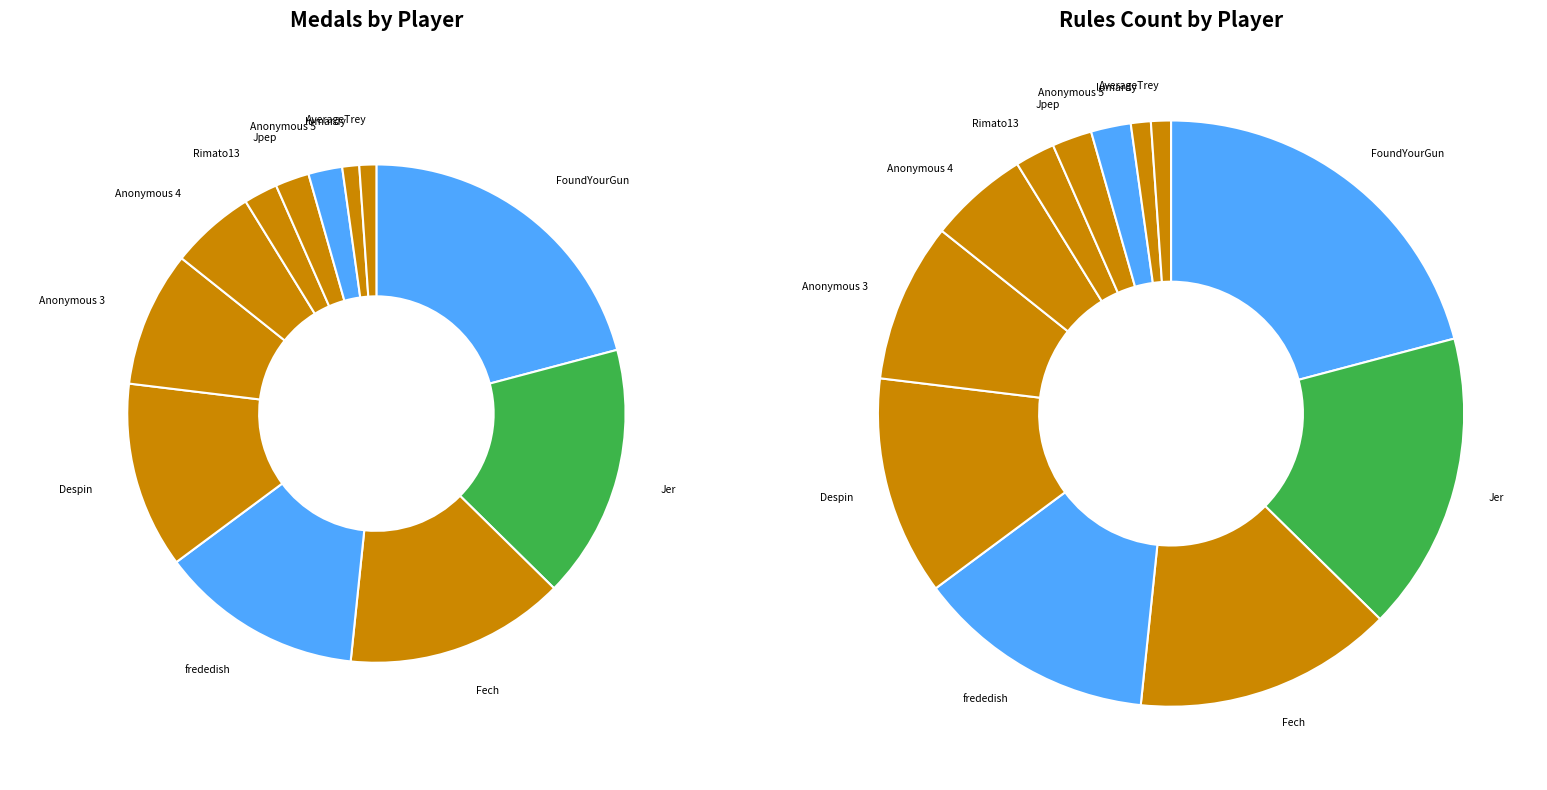

Is Despin the majority of the pie?

No